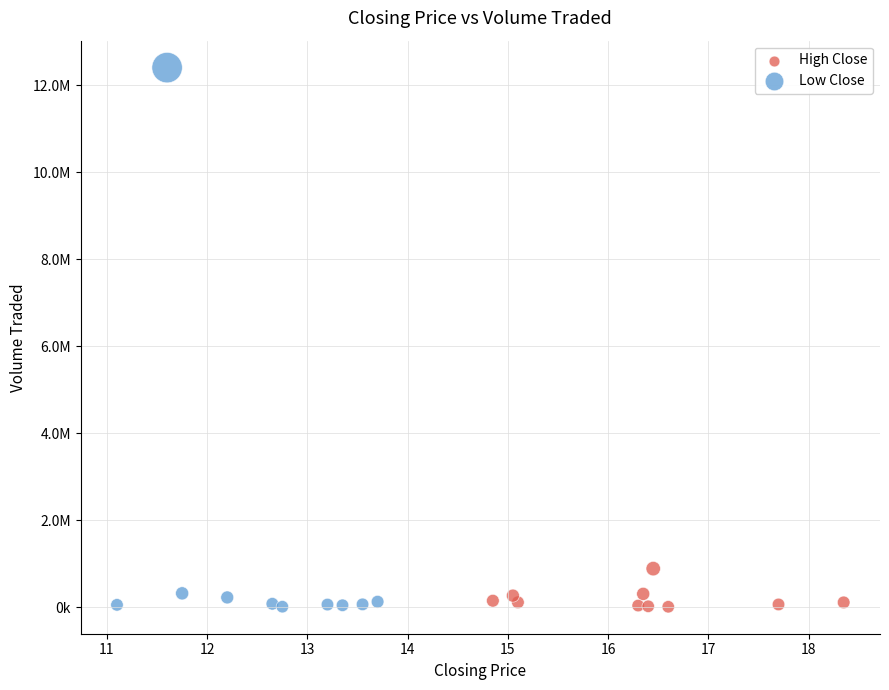

What are all the series names shown in the legend?

High Close, Low Close